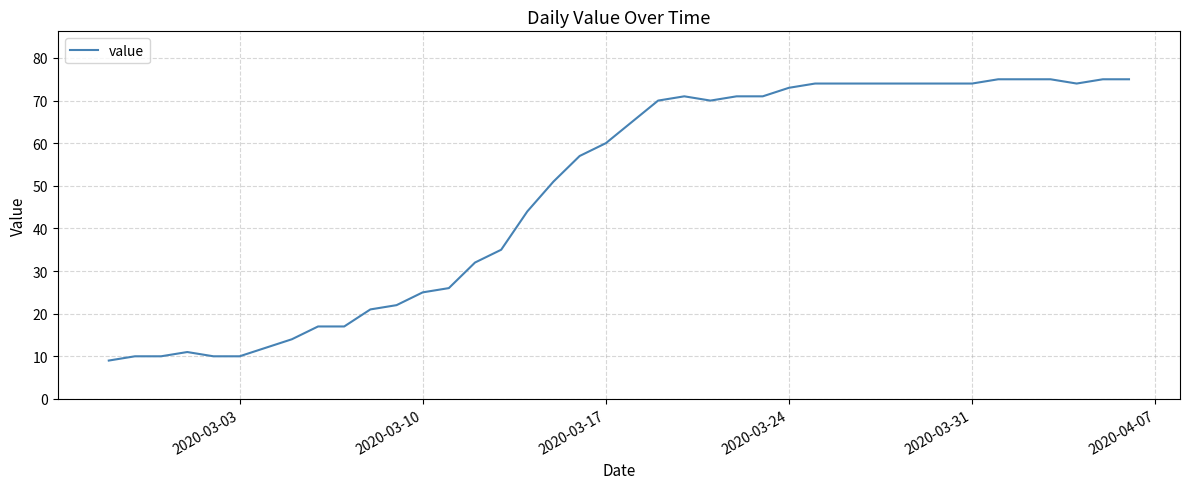

What is the difference between the maximum and minimum values?

66